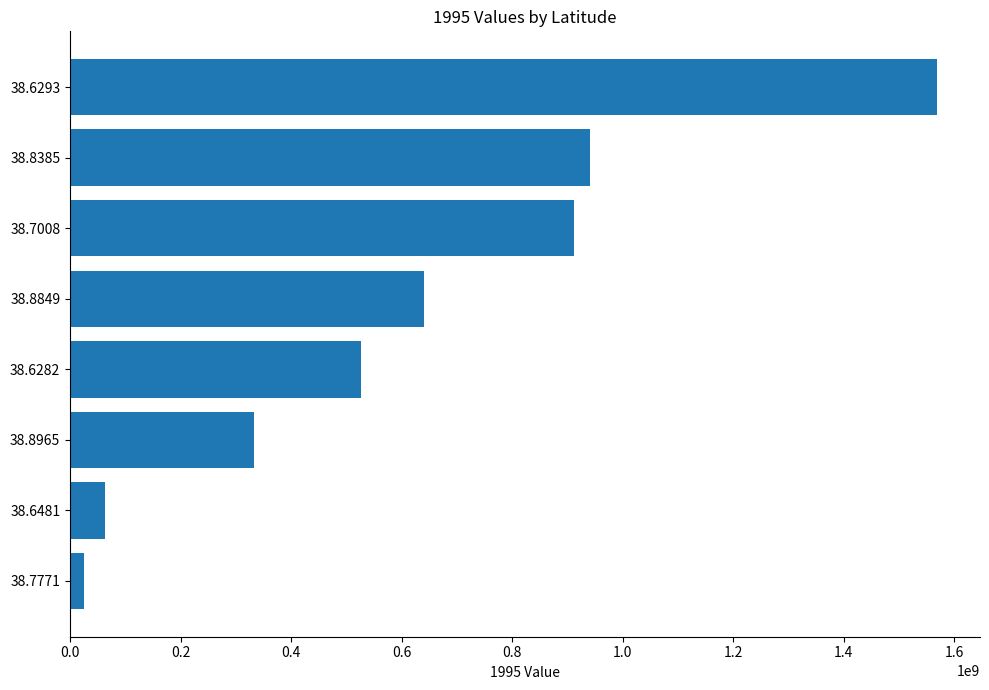

Does the chart contain any negative values?

No